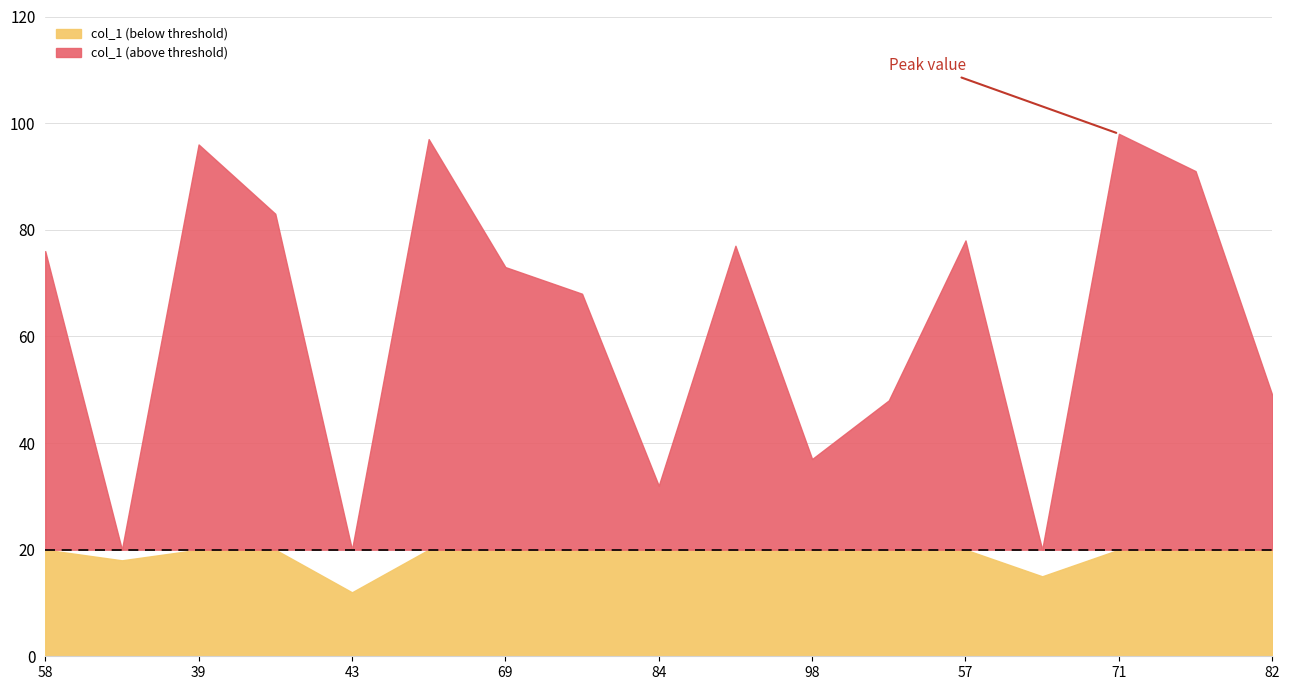

Between 71 and 39, which is larger?

71